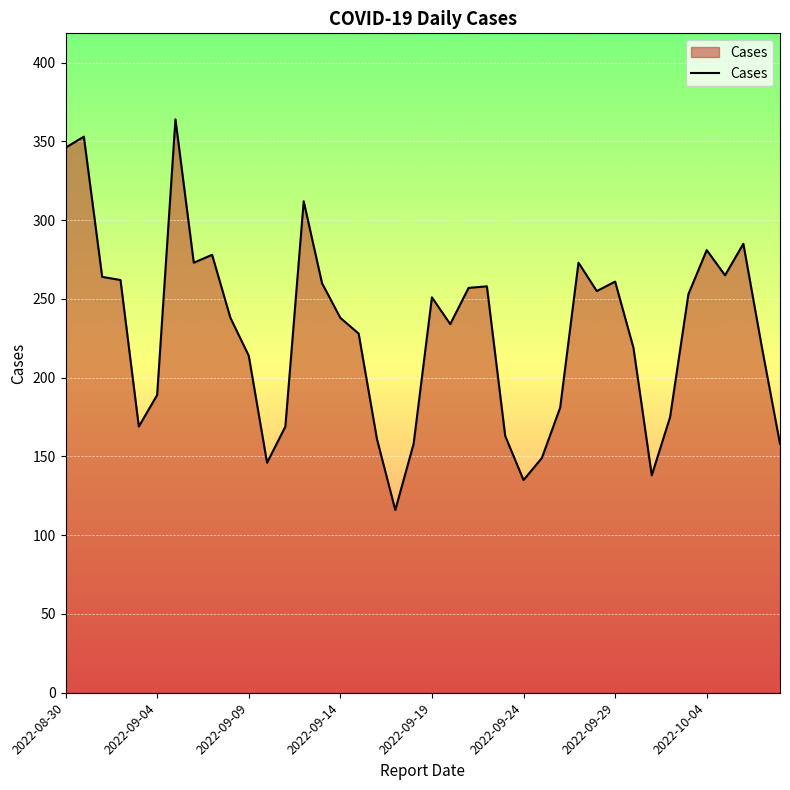

What is the difference between the maximum and minimum values?

248